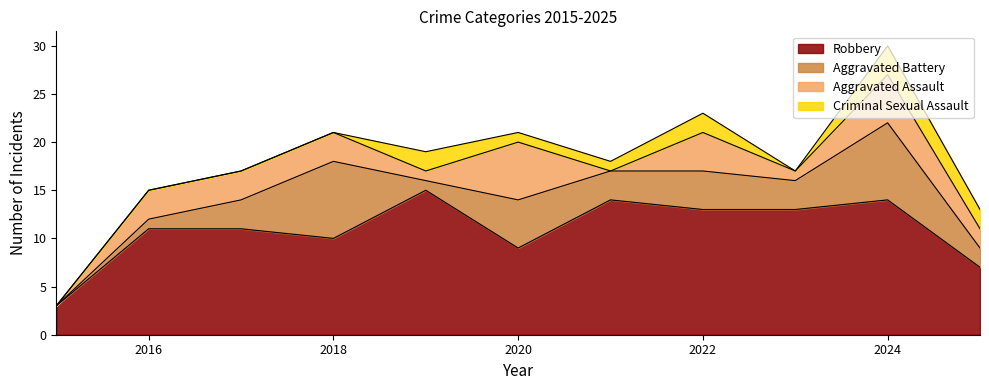

Which category has the highest value in the Robbery series?

2019